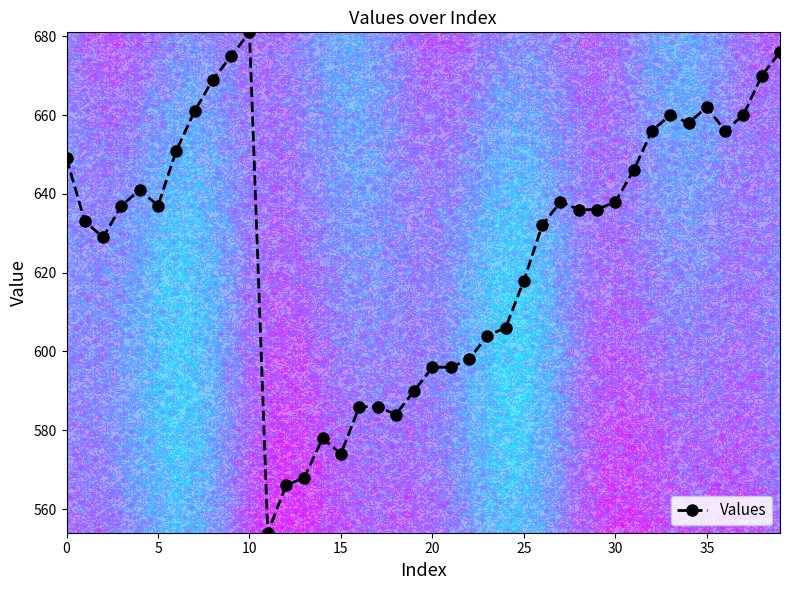

Reading right to left, what are all the values shown in this chart?

676	670	660	656	662	658	660	656	646	638	636	636	638	632	618	606	604	598	596	596	590	584	586	586	574	578	568	566	554	681	675	669	661	651	637	641	637	629	633	649